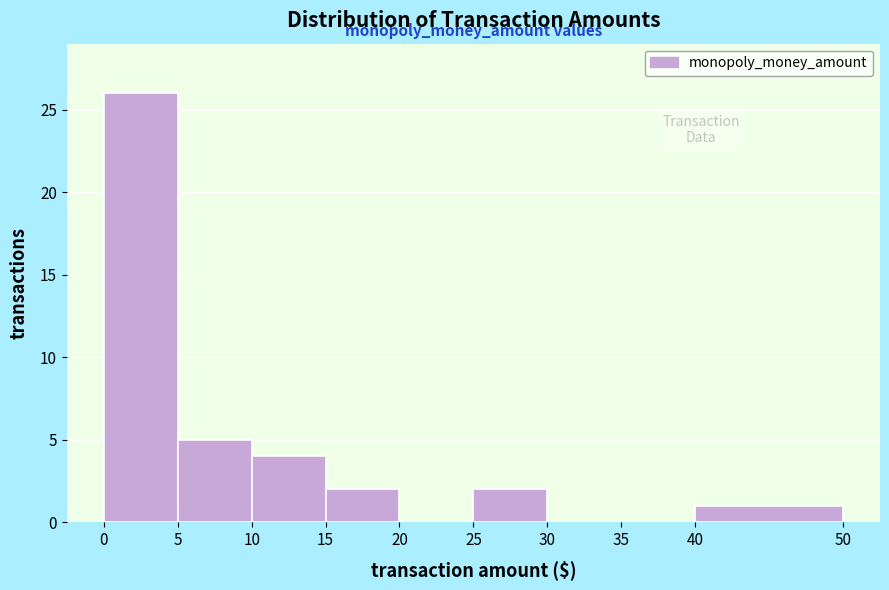

Reading left to right, list every bar in this chart as the range it spans on the x-axis followed by its height. The values are not printed on the chart, so give them approximately, as read against the axis.

0 to 5: 26
5 to 10: 5
10 to 15: 4
15 to 20: 2
20 to 25: 0
25 to 30: 2
30 to 35: 0
35 to 40: 0
40 to 50: 1